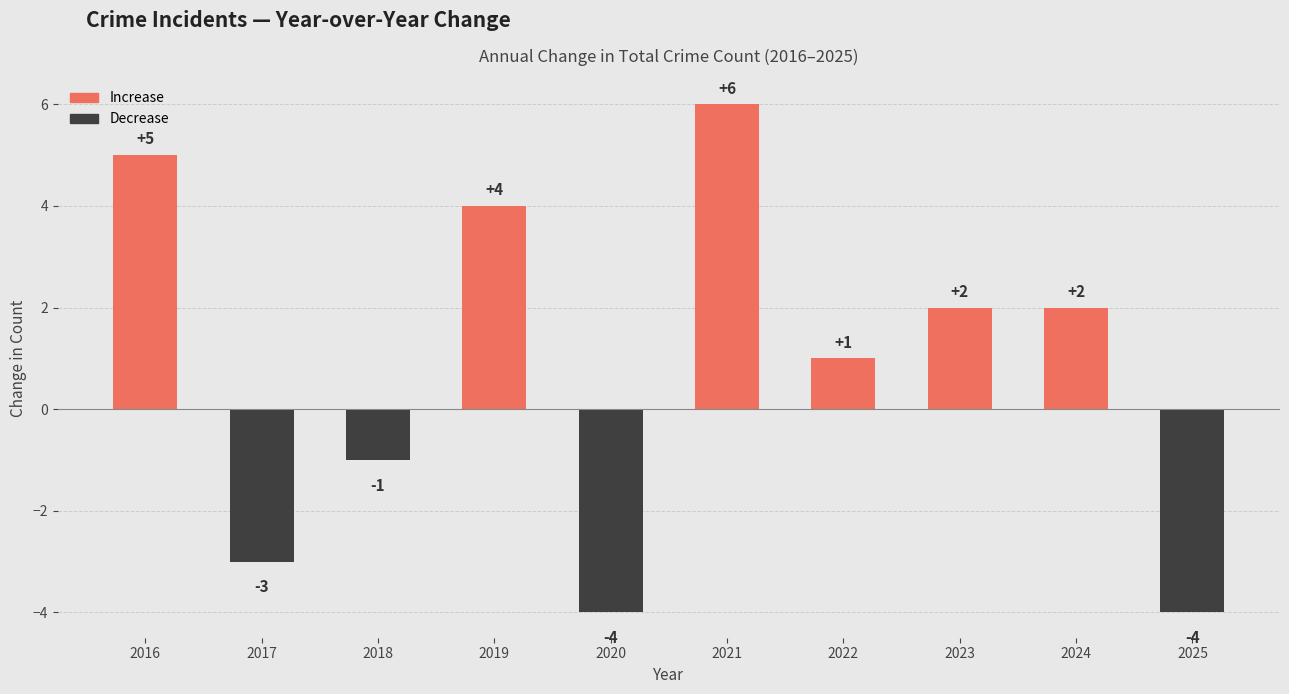

Are the bars grouped side by side (vs. stacked)?

No